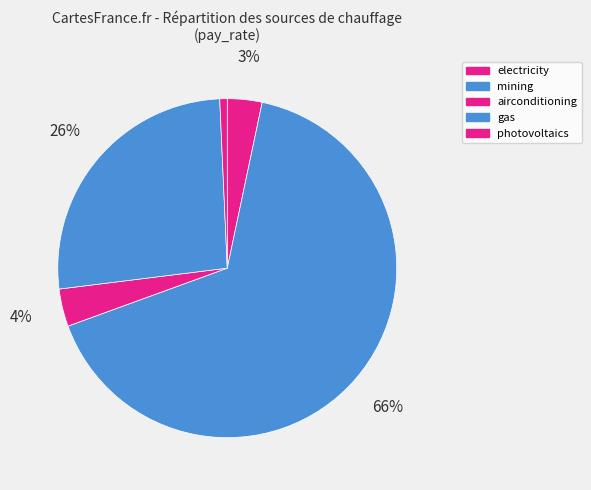

To the nearest percent, what portion does airconditioning represent?

4%